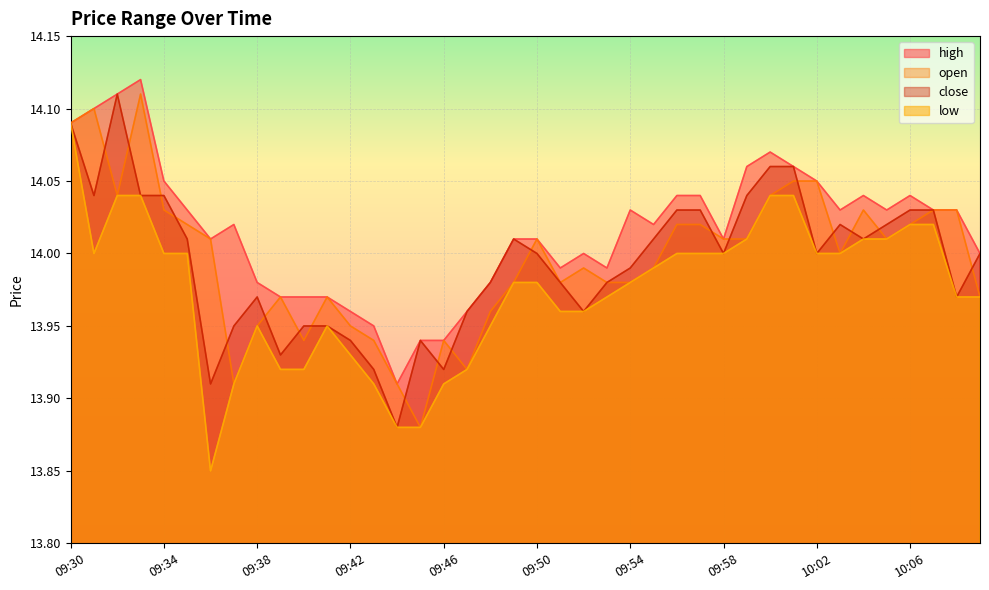

True or false: low and high cross at least once.

False